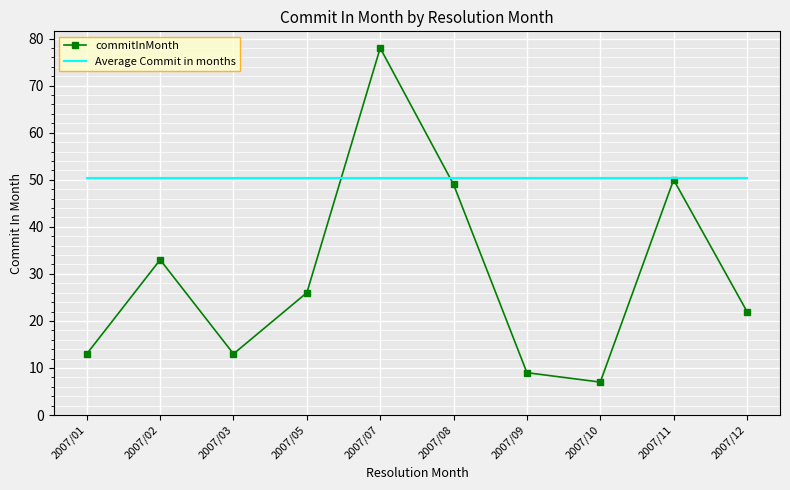

At which category is the sum across all series the highest?

2007/07